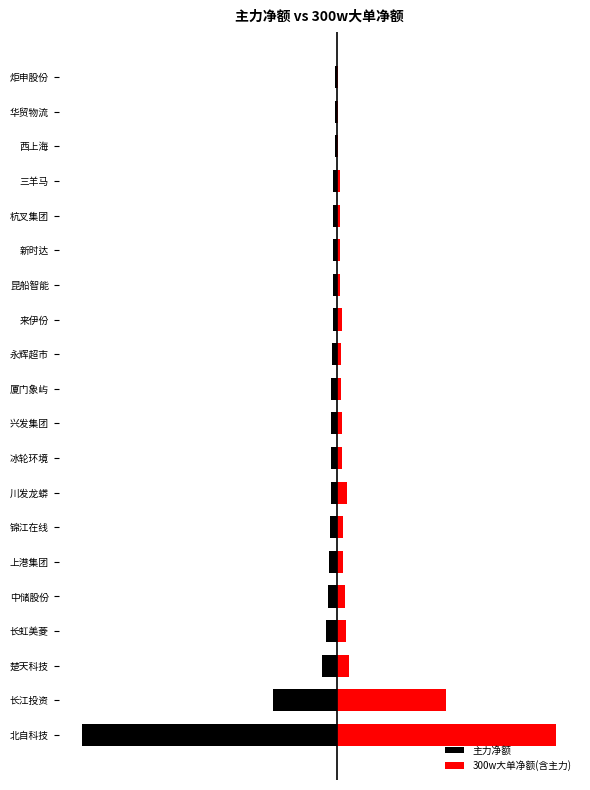

Is it true that 300w大单净额(含主力) equals 15871645.6 at 川发龙蟒?

False